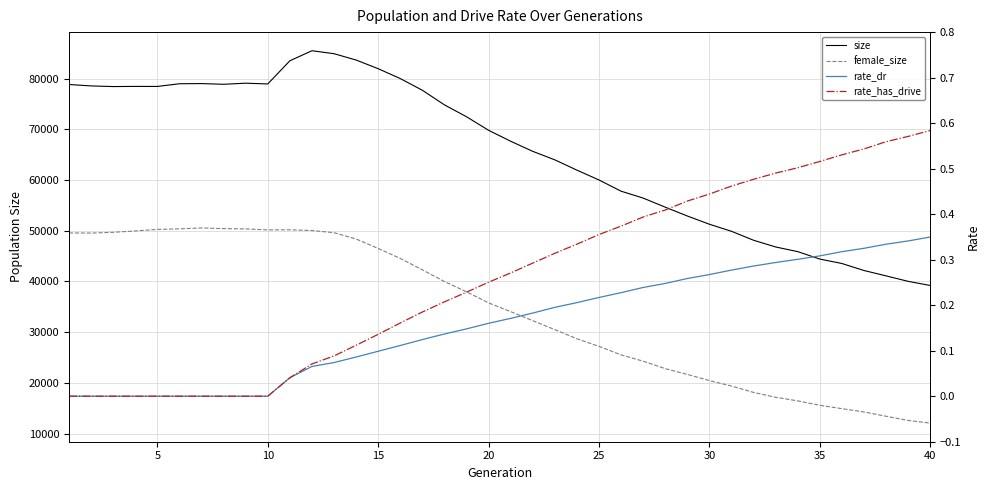

What is the average value of the size series?

65370.0